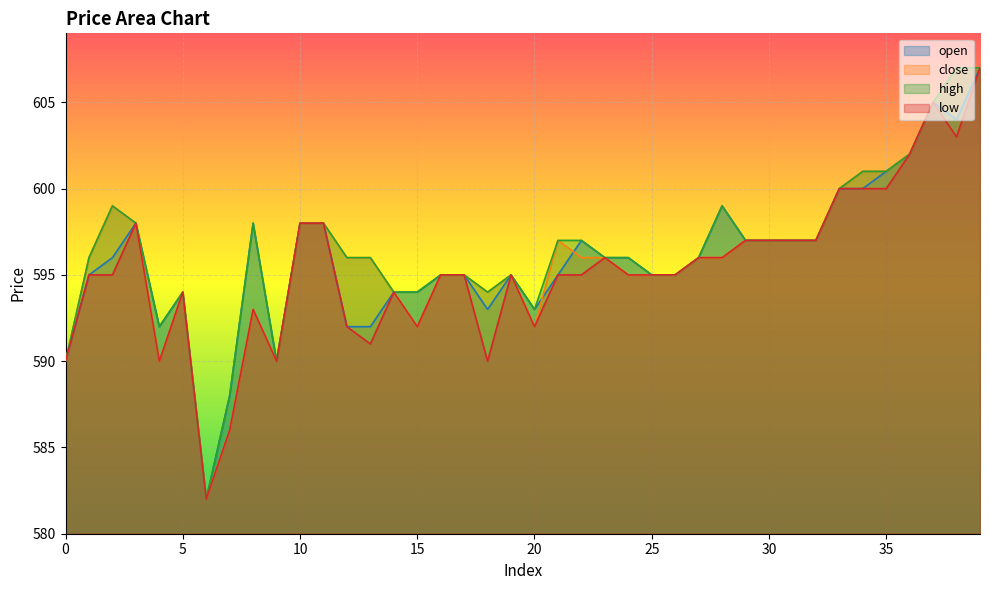

Where is the first local minimum for high?

4